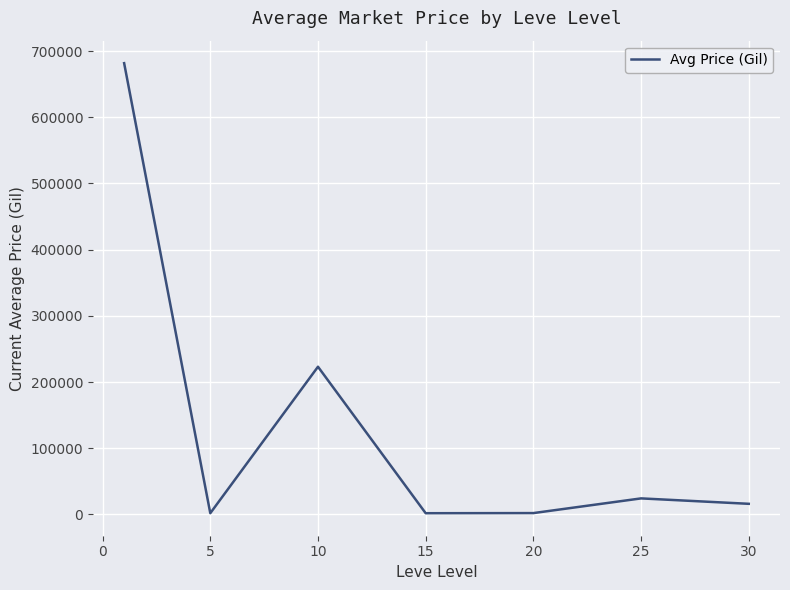

What is the maximum value shown in the chart?

681678.8